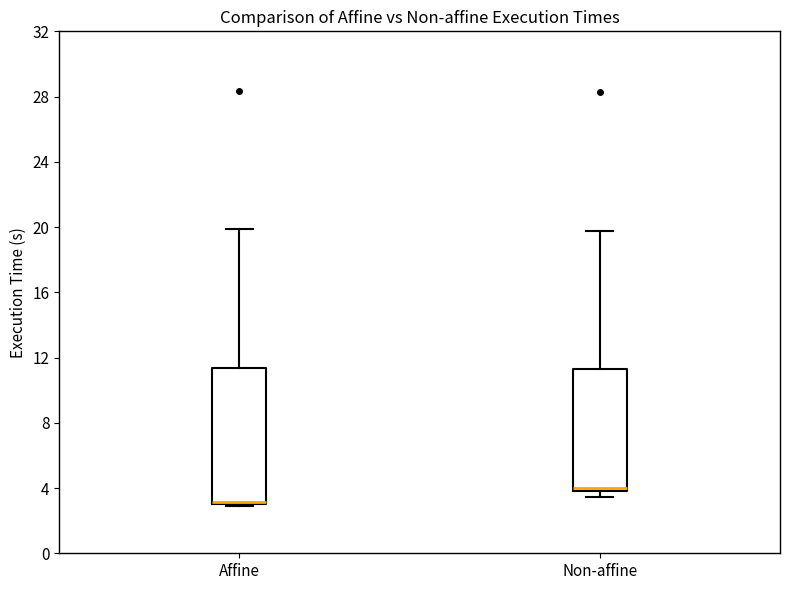

Where is the lower edge of the box for Non-affine on the y-axis? The values are not printed on the chart, so give them approximately, as read against the axis.

4.0